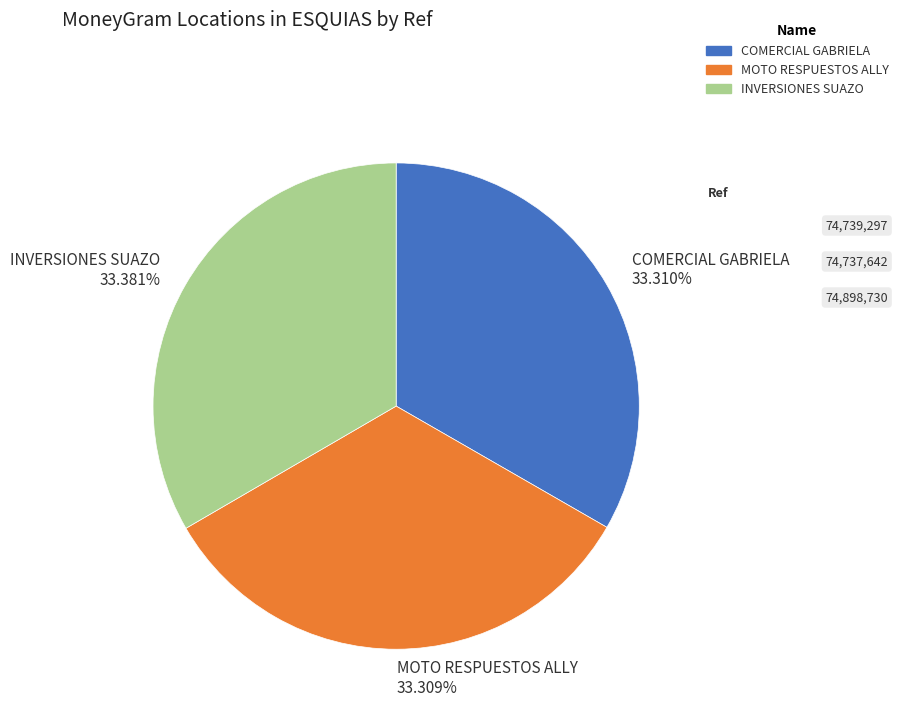

Approximately how many times larger is the value at INVERSIONES SUAZO 33.381% compared to COMERCIAL GABRIELA 33.310%?

1.0